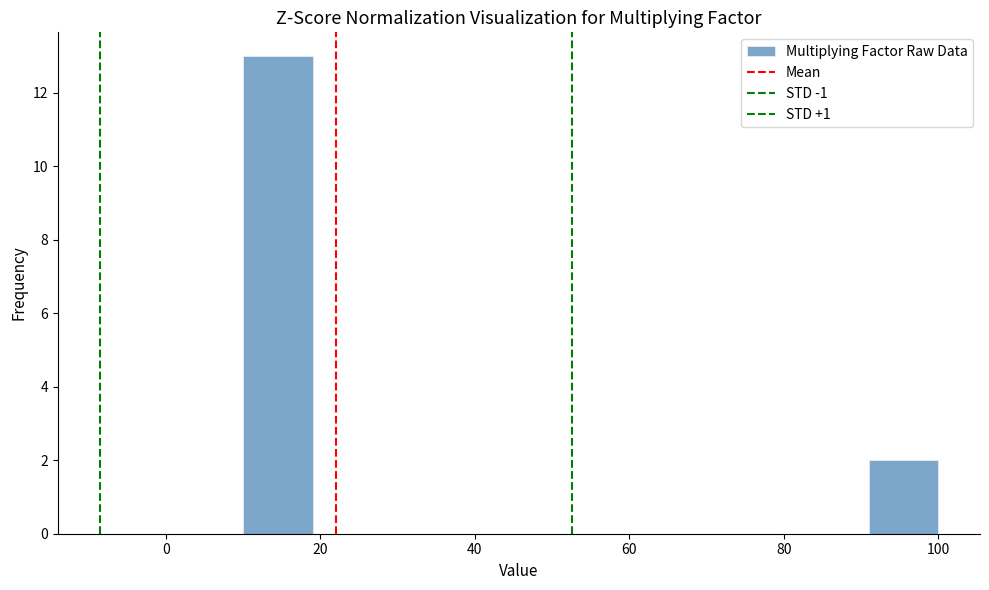

Reading left to right, transcribe this chart: for each bar, give the range it covers on the x-axis and its height. Neither the bar edges nor the heights are printed on the chart, so give them approximately, as read against the axes.

10 to 19: 13
19 to 28: 0
28 to 37: 0
37 to 46: 0
46 to 55: 0
55 to 64: 0
64 to 73: 0
73 to 82: 0
82 to 91: 0
91 to 100: 2